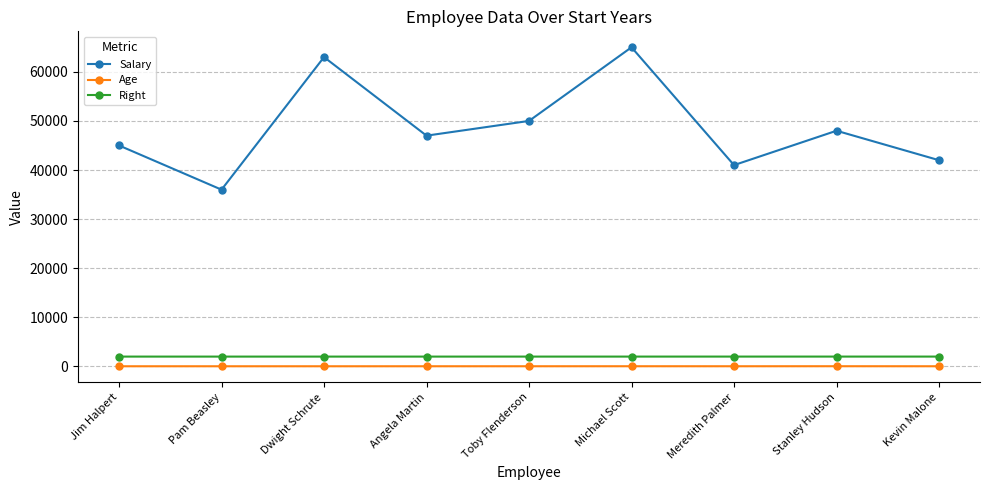

What is the value of the Age point at the 6th from the left?

35